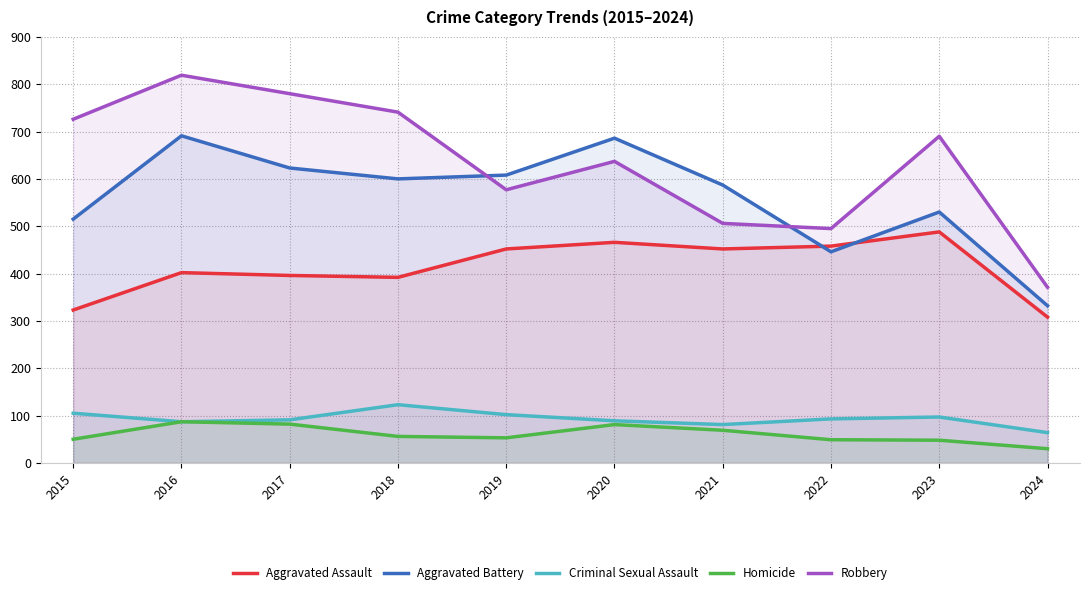

What are all the series names shown in the legend?

Aggravated Assault, Aggravated Battery, Criminal Sexual Assault, Homicide, Robbery